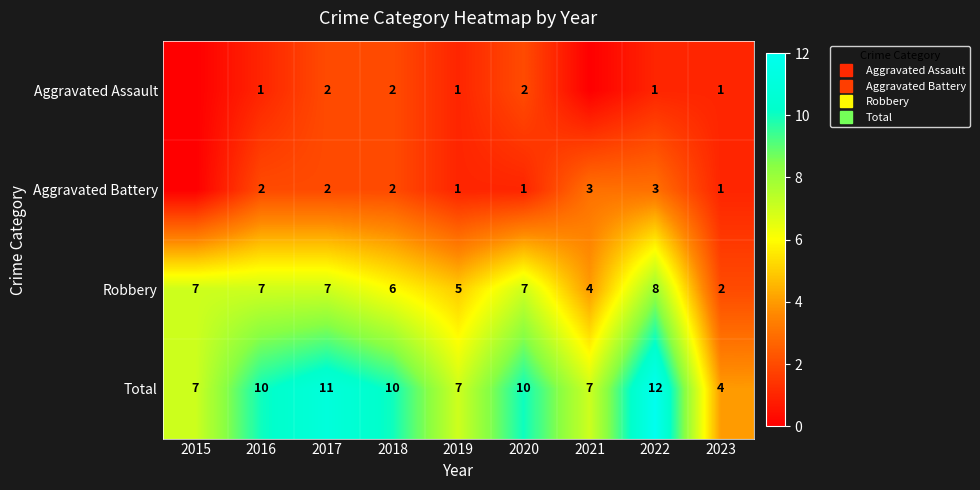

At which category is the sum across all series the highest?

2022